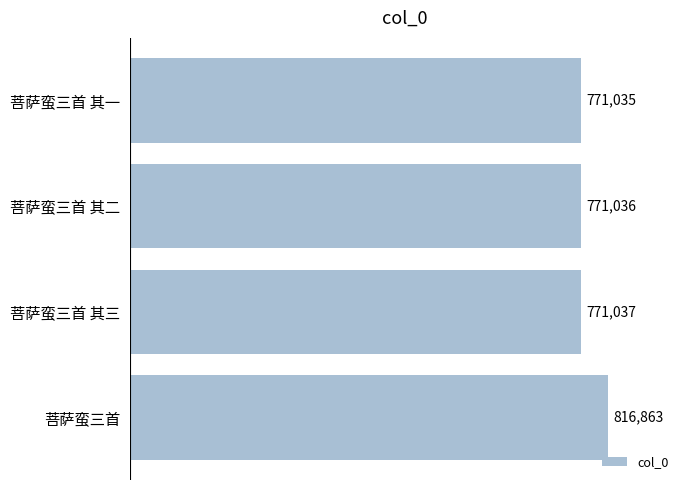

At which category does the chart reach its peak across all series?

菩萨蛮三首